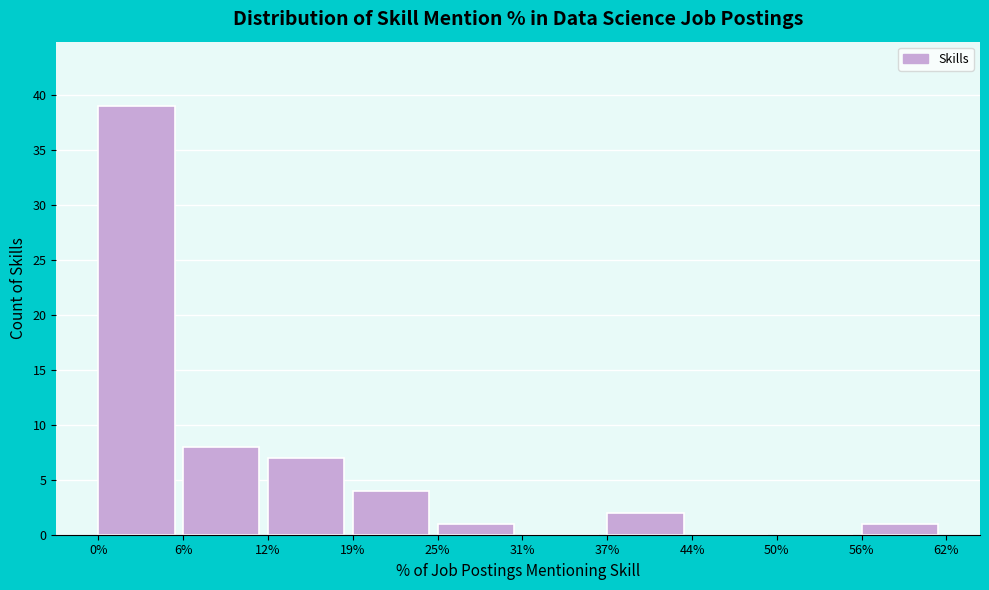

Over which range of the x-axis is the bar tallest?

0% to 6%